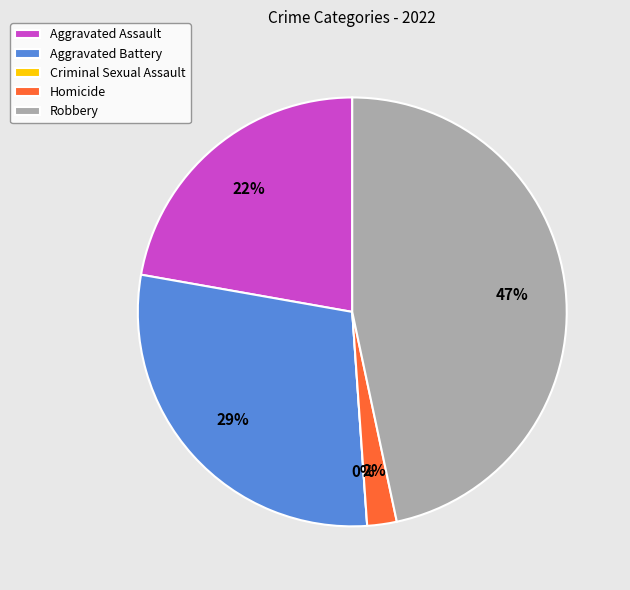

Count the number of slices in the pie.

5